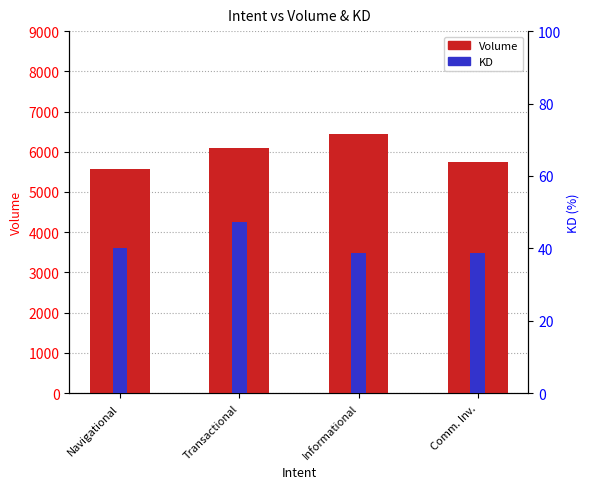

How many bars are there in total?

8